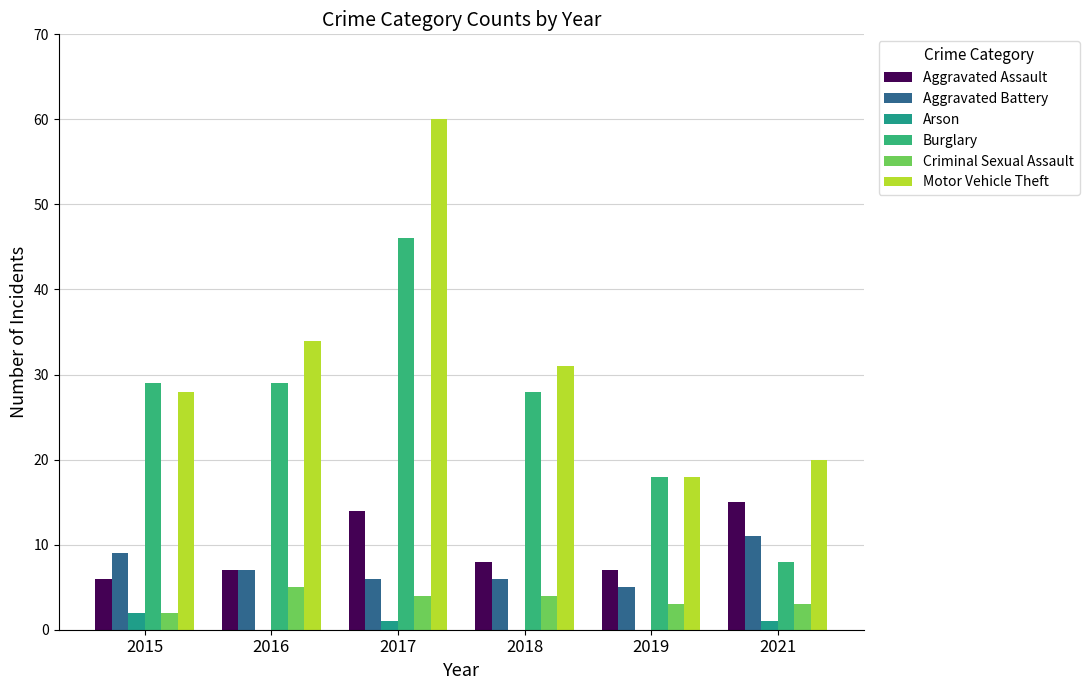

Rank the series by their maximum value, from lowest to highest.

Arson, Criminal Sexual Assault, Aggravated Battery, Aggravated Assault, Burglary, Motor Vehicle Theft